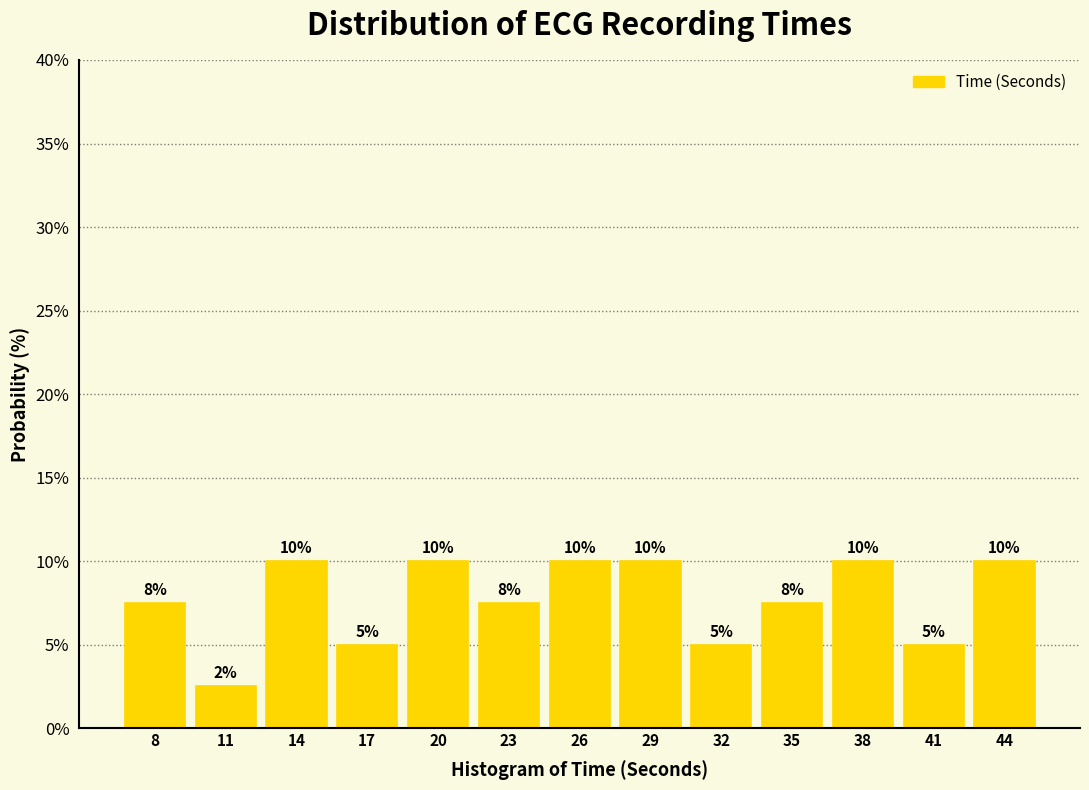

What is the minimum value shown in the chart?

2.5